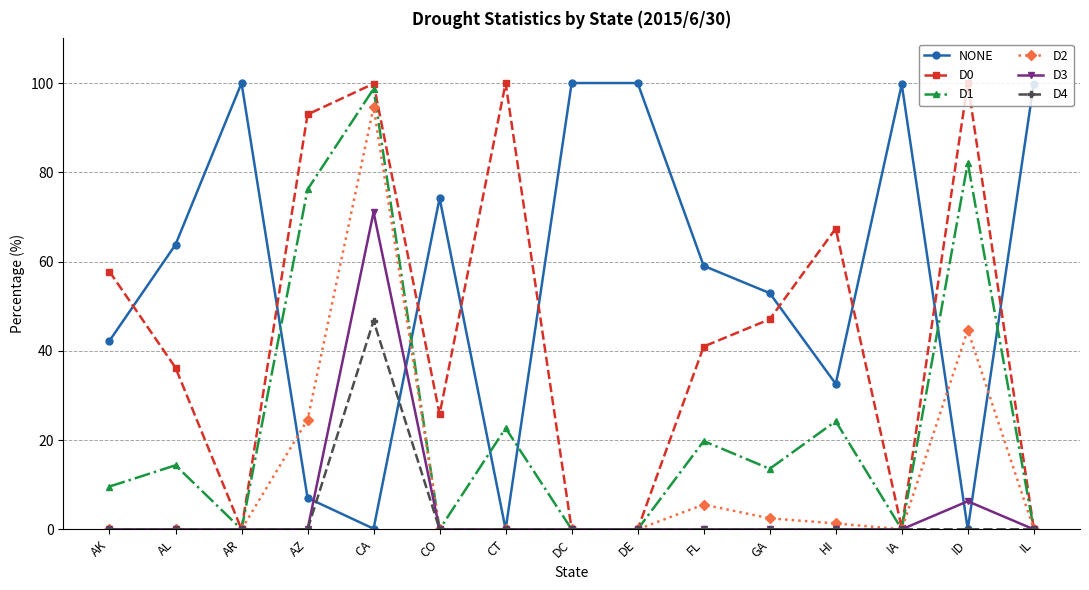

Which series changed the most between AZ and CO?

D1